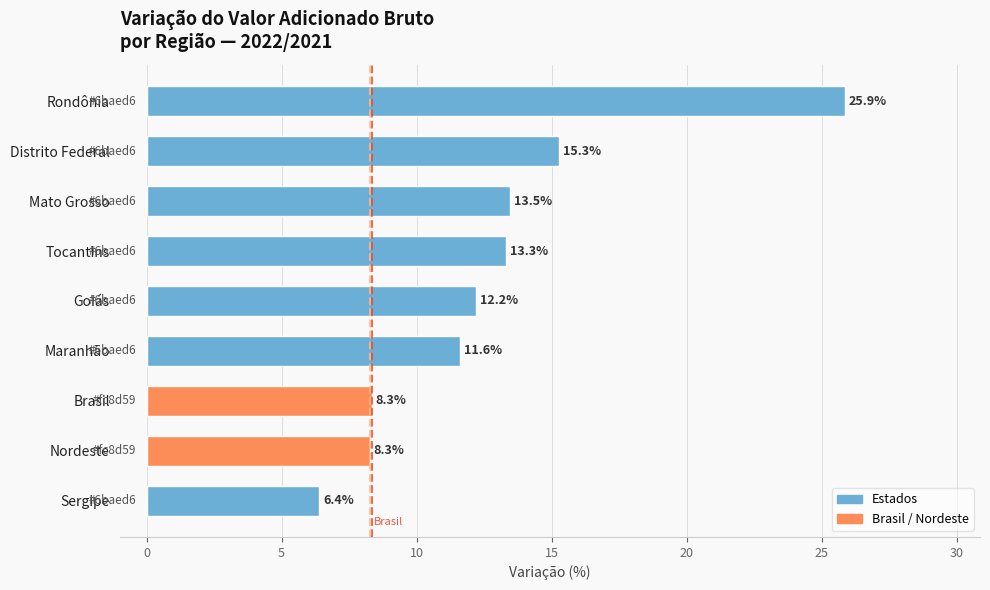

What is the label of the 4th bar from the top?

Tocantins